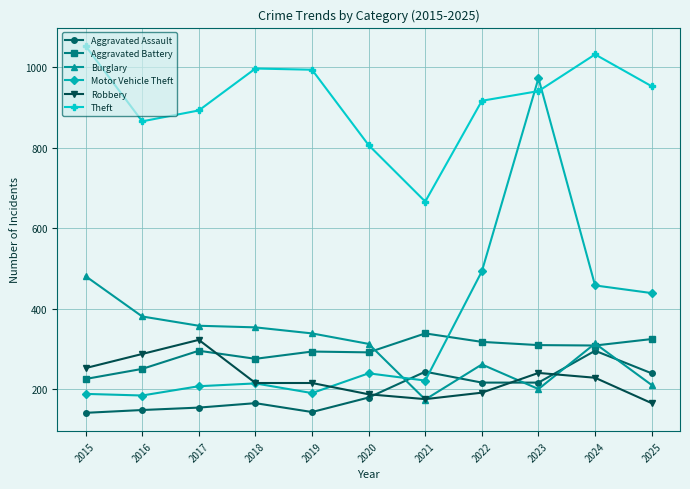

What is the difference between the Motor Vehicle Theft values at 2016 and 2020?

55